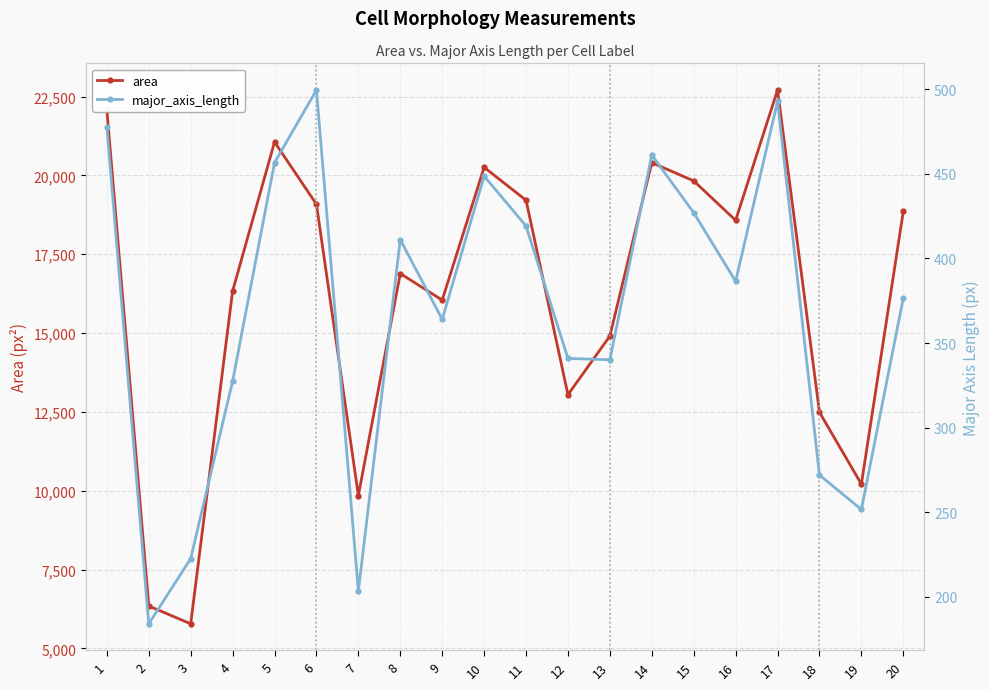

What is the average value of the area series?

16197